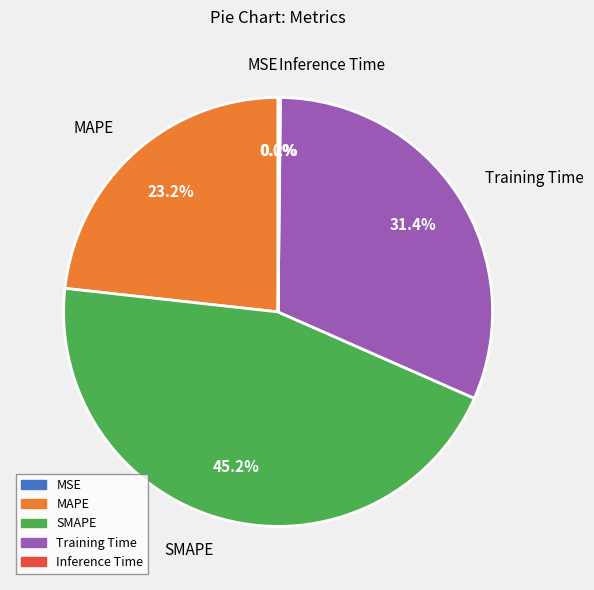

What is the largest slice in the pie chart?

SMAPE